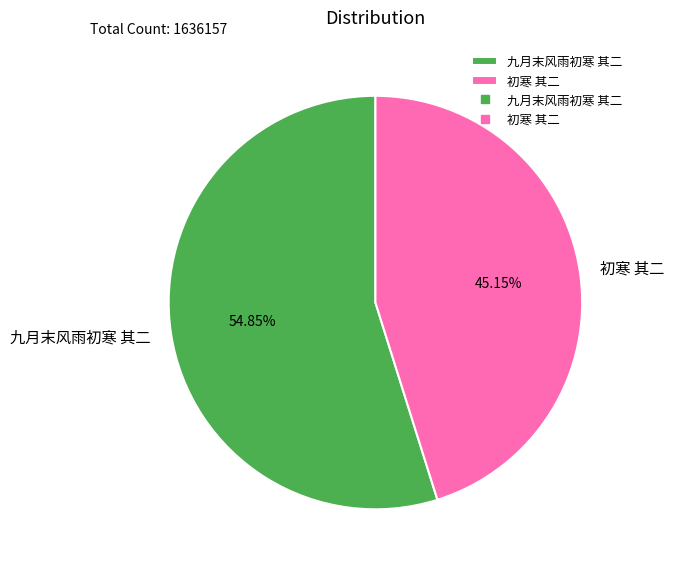

To the nearest percent, what portion does 初寒 其二 represent?

45%